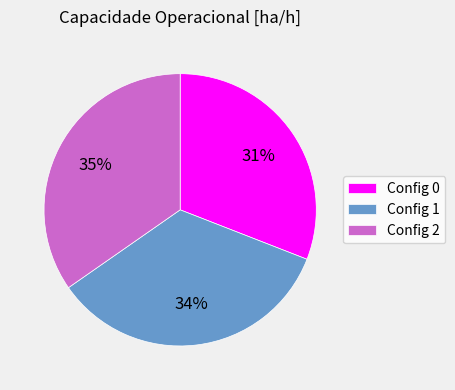

Which slice is the smallest?

Config 0